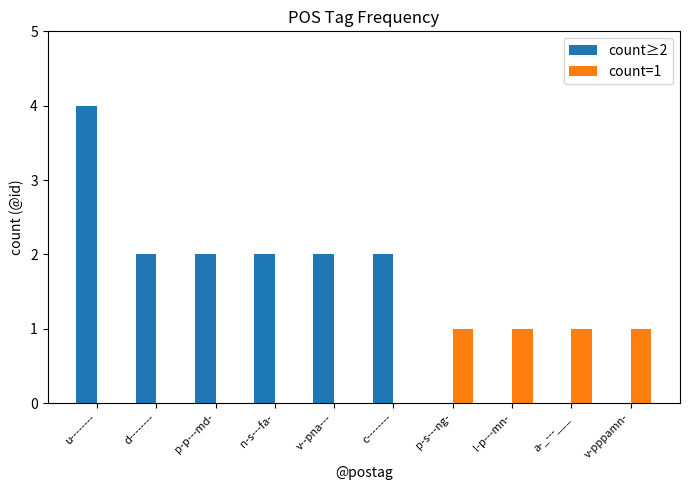

At which category is the sum across all series the highest?

u--------